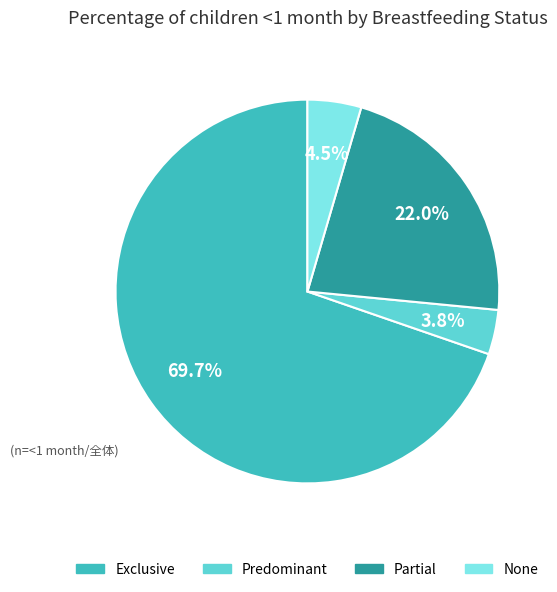

Combined, do Exclusive and None account for over 50%?

Yes